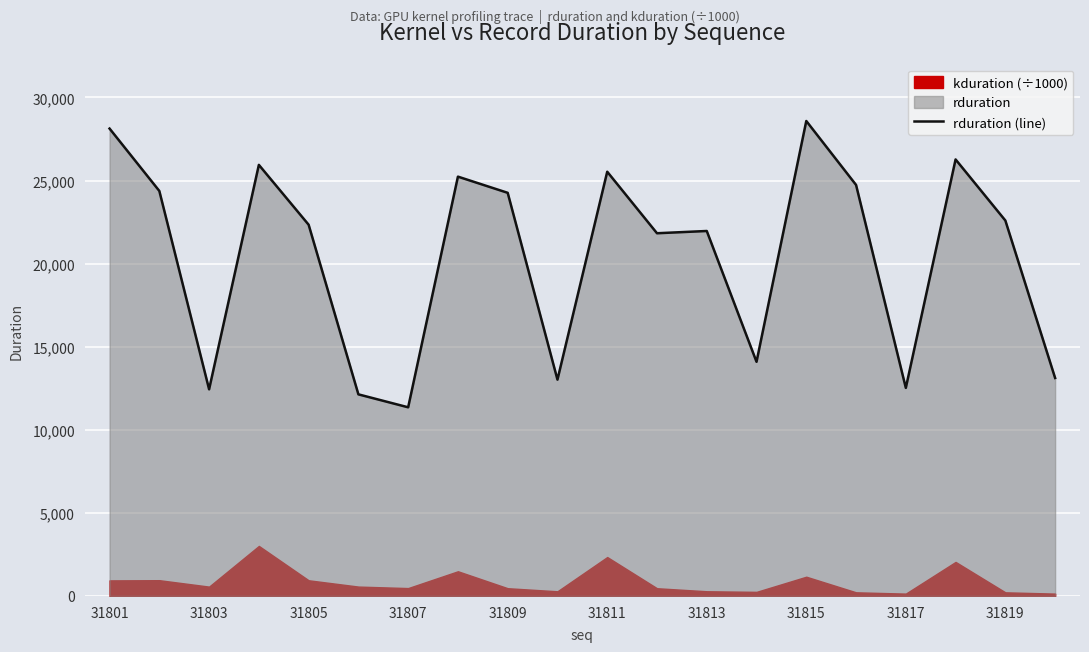

At which label does rduration (line) reach its minimum?

31807